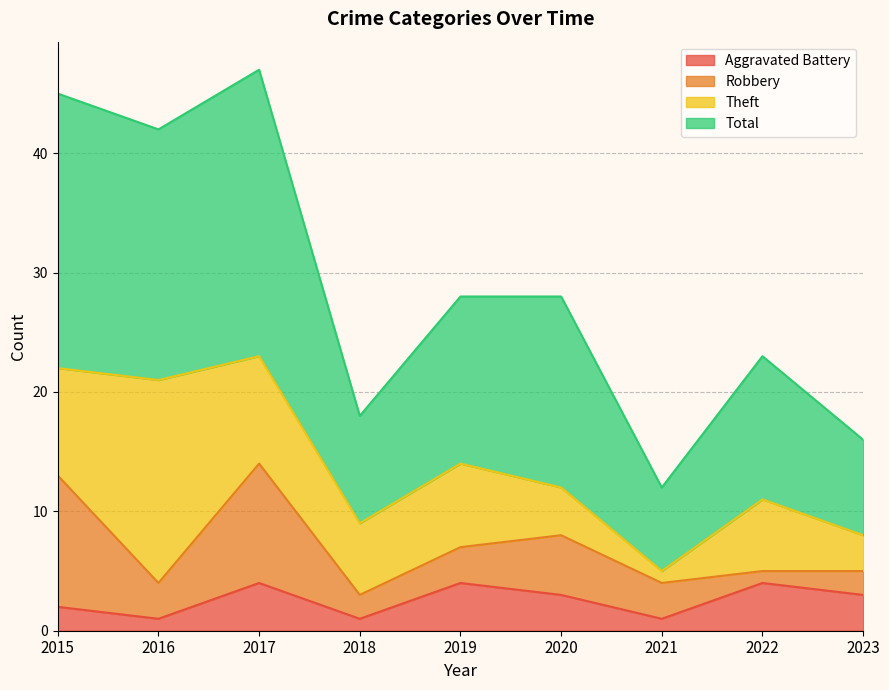

What is the difference between the maximum and minimum values in the Total series?

35